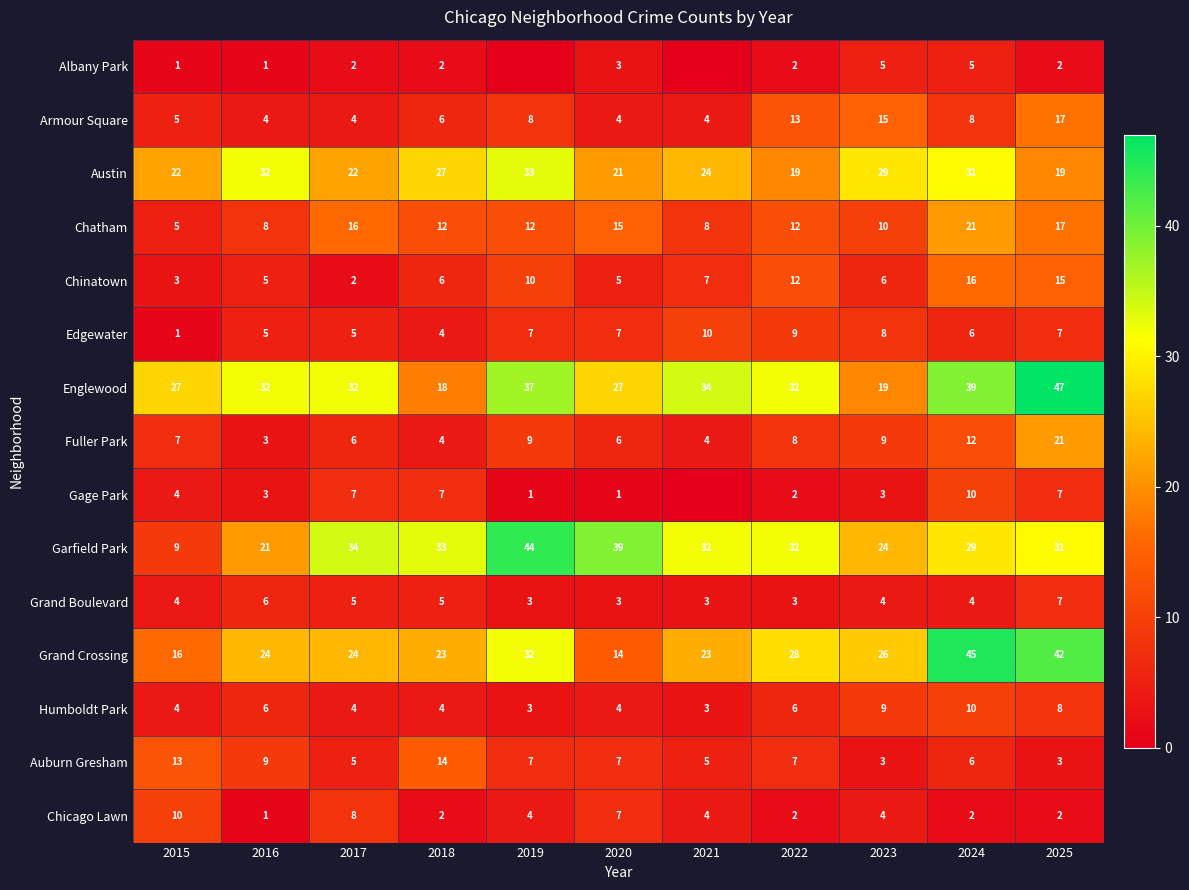

At which category is the sum across all series the highest?

2025